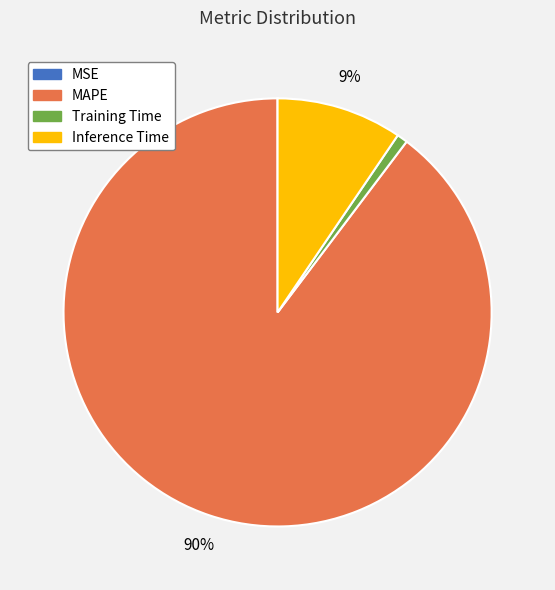

What is the largest slice in the pie chart?

MAPE